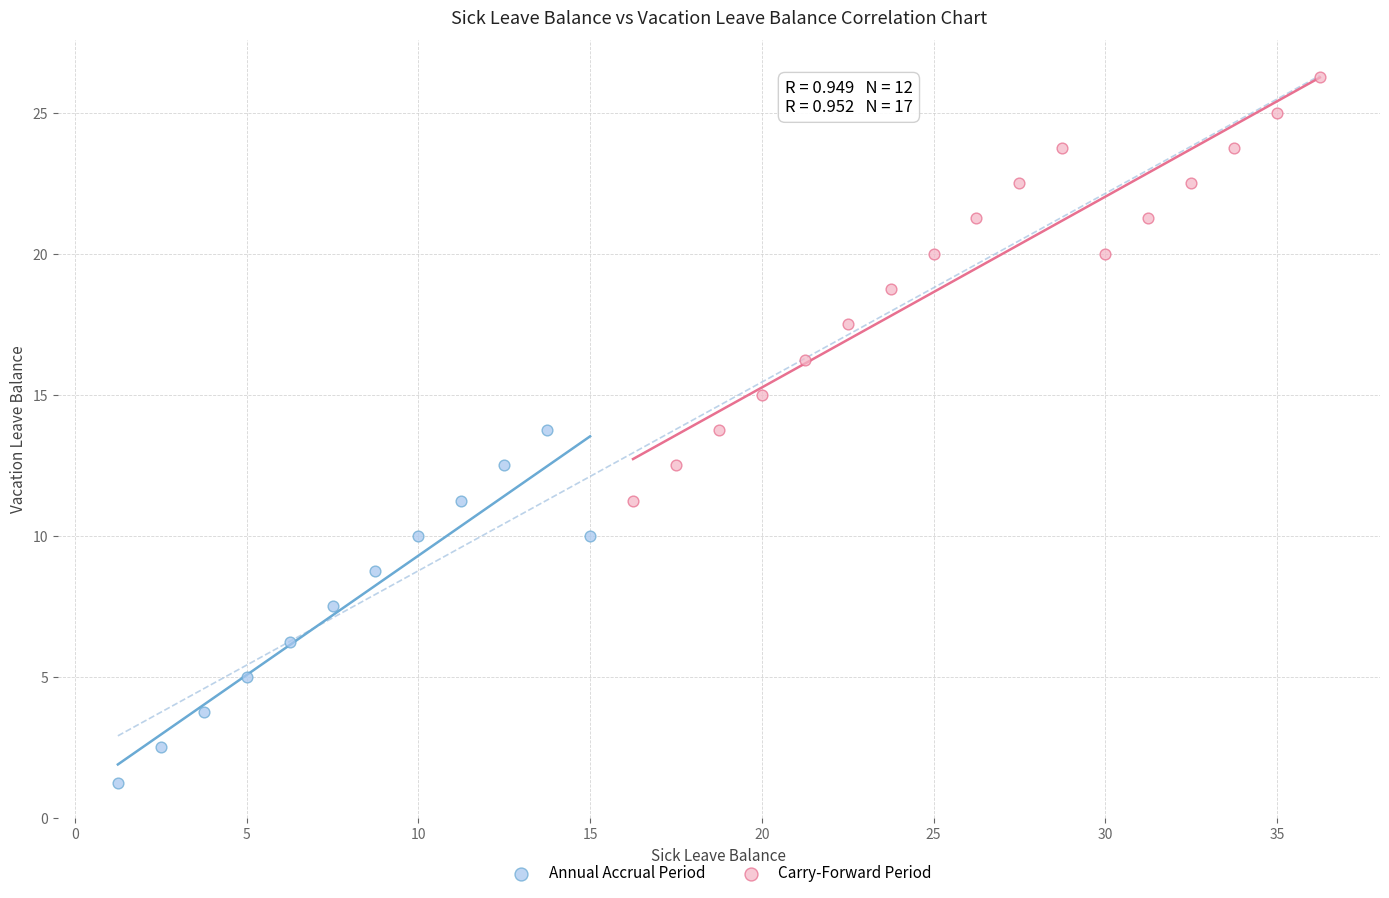

Which series reaches the maximum Y coordinate?

Carry-Forward Period